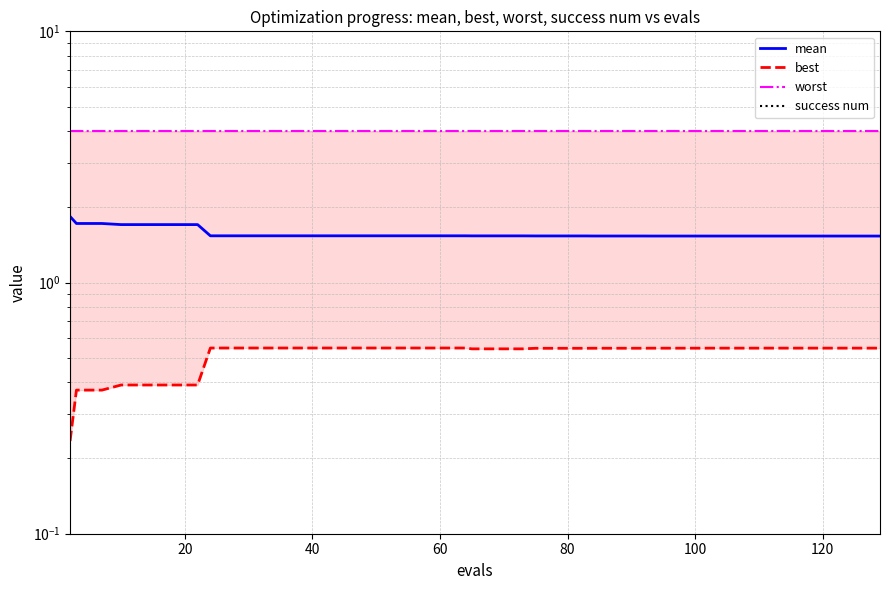

What is the minimum value for best?

0.2